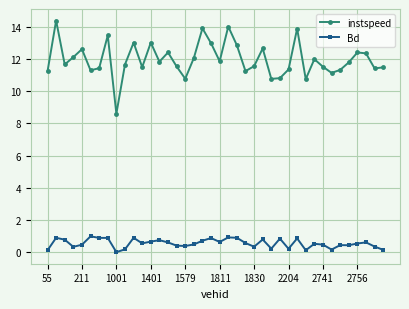

Is this an area chart (filled region under the line)?

No